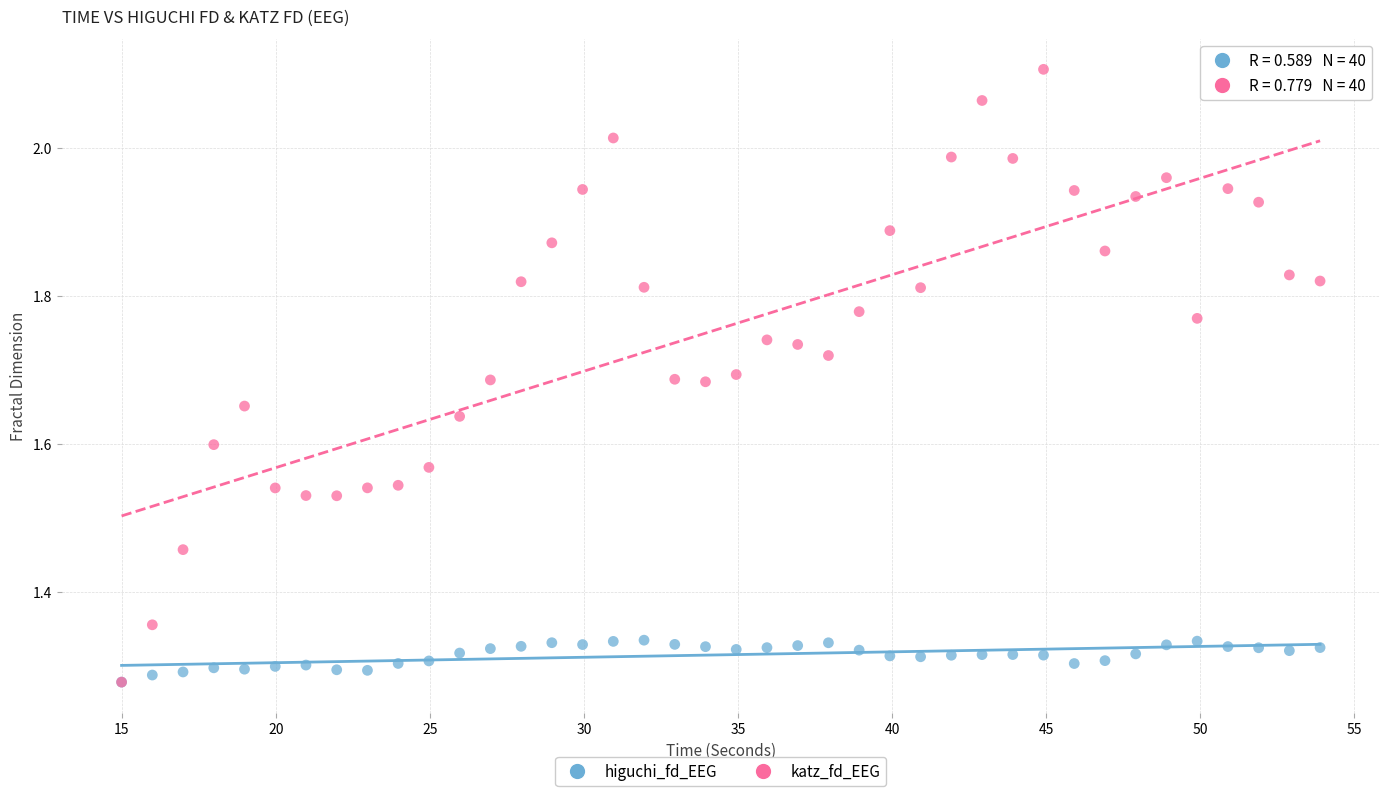

Which series reaches the maximum Y coordinate?

katz_fd_EEG